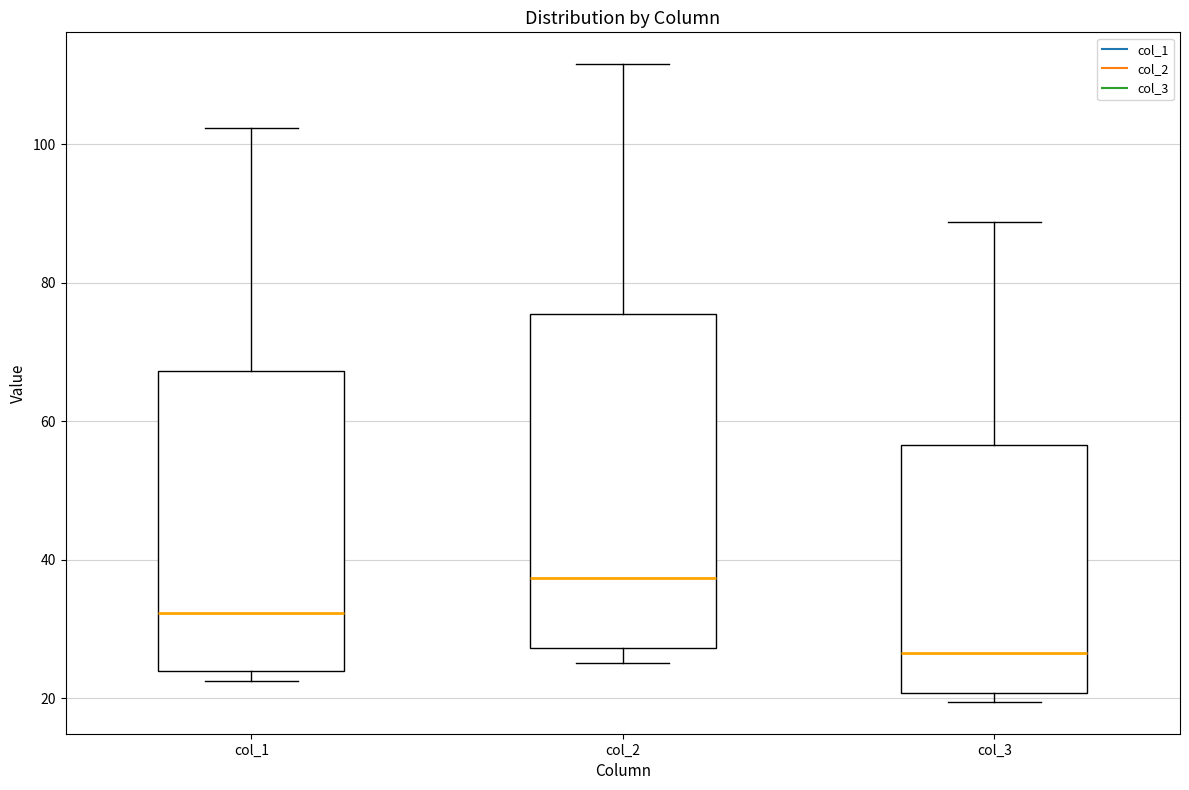

Which box's median line is the lowest?

col_3